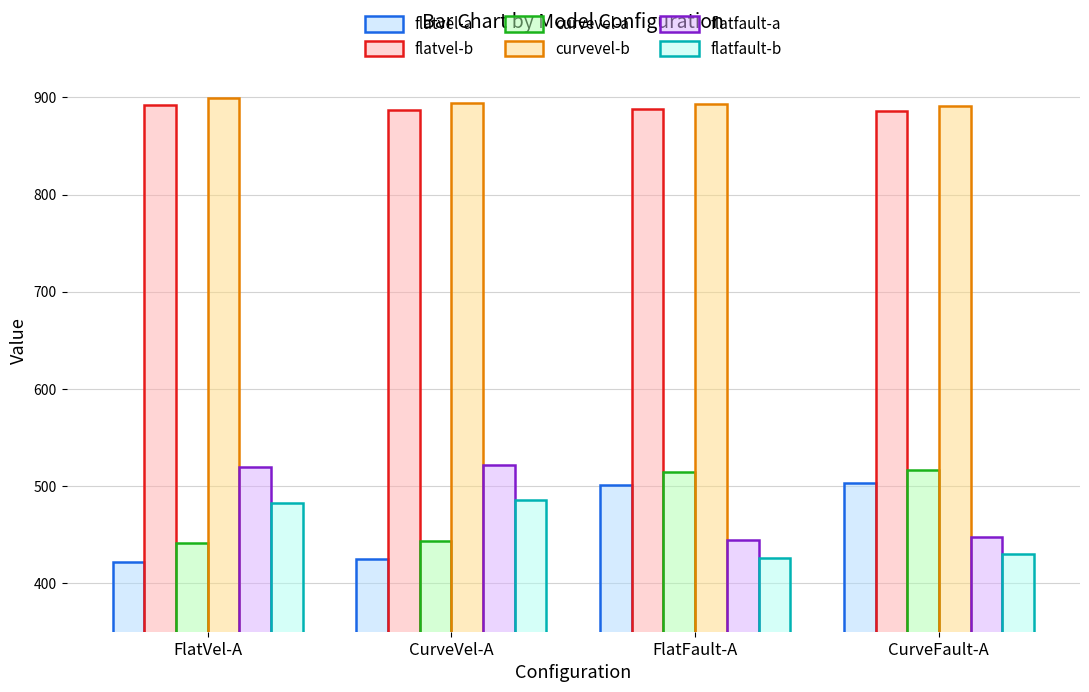

What is the difference between the second highest and second lowest values in the flatfault-a series?

72.1